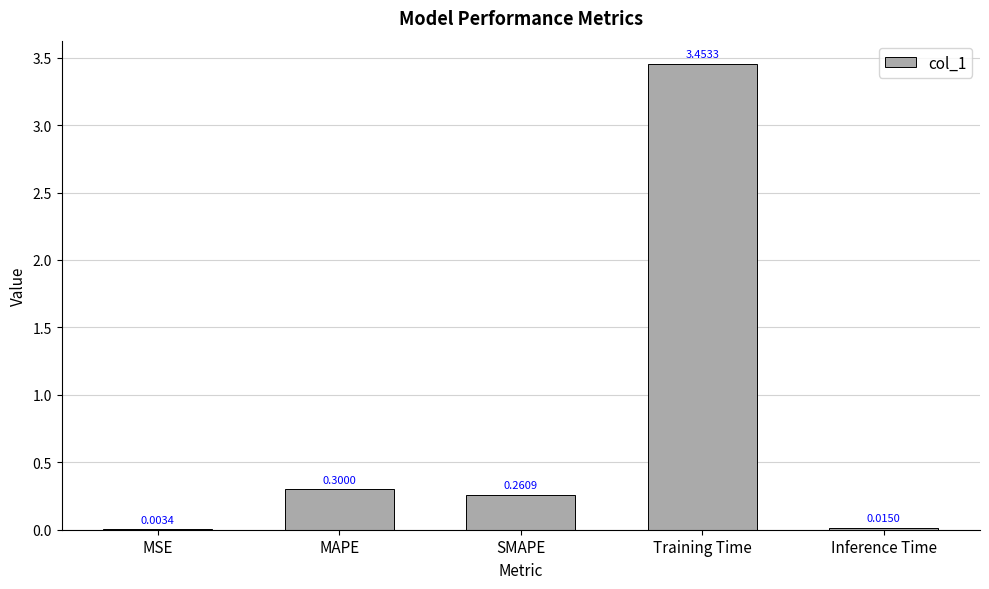

Which has a higher value, MAPE or Inference Time?

MAPE